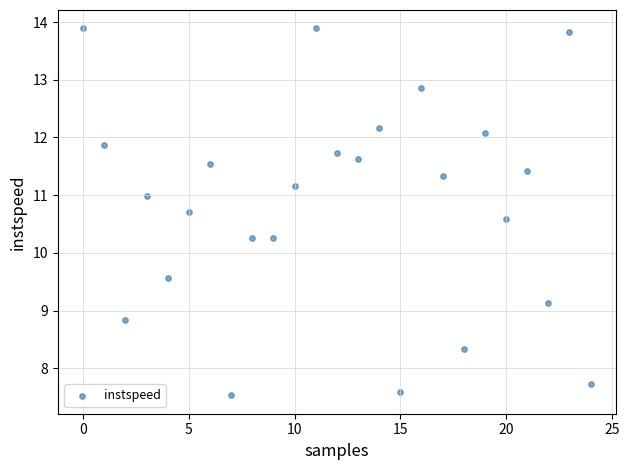

What is the range of Y values (max minus min)?

6.4